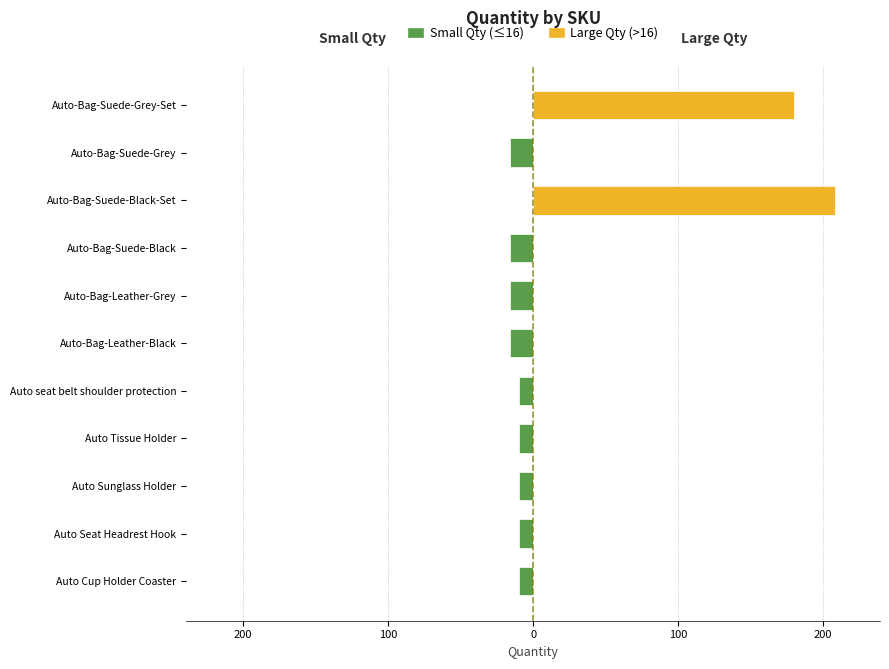

How many values in the Small Qty (≤16) series are below -10?

4